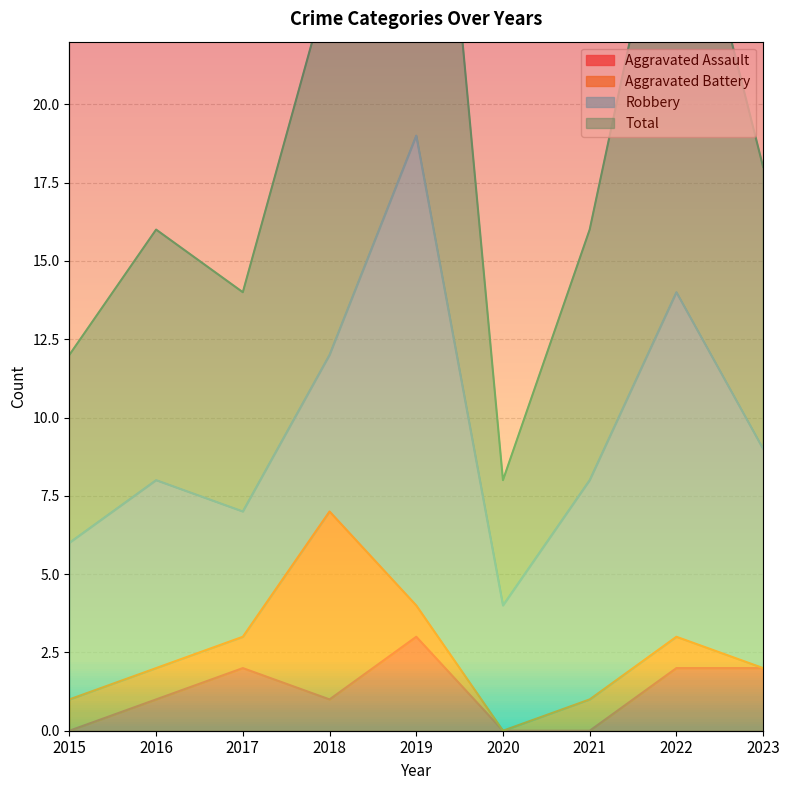

How many interior local valleys does the Aggravated Assault series have?

1